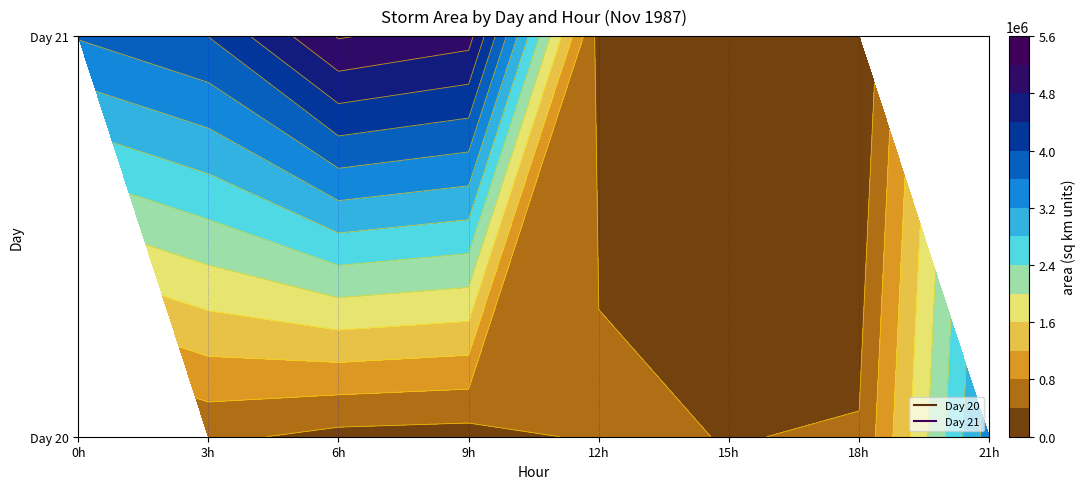

Rank the series at 12 from lowest to highest value.

21, 20